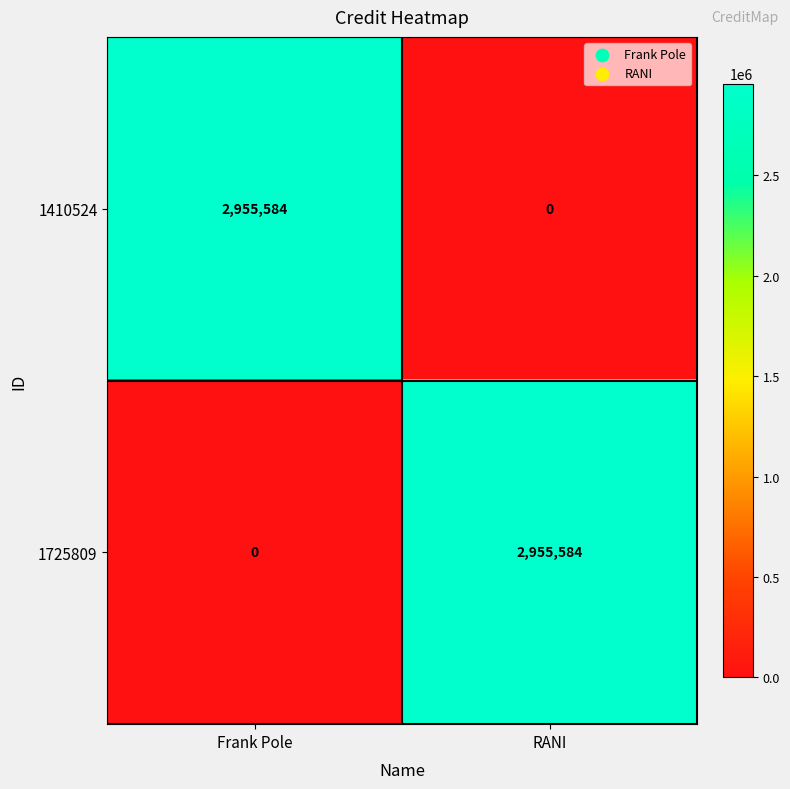

What is the average value of the 1410524 series?

1477792